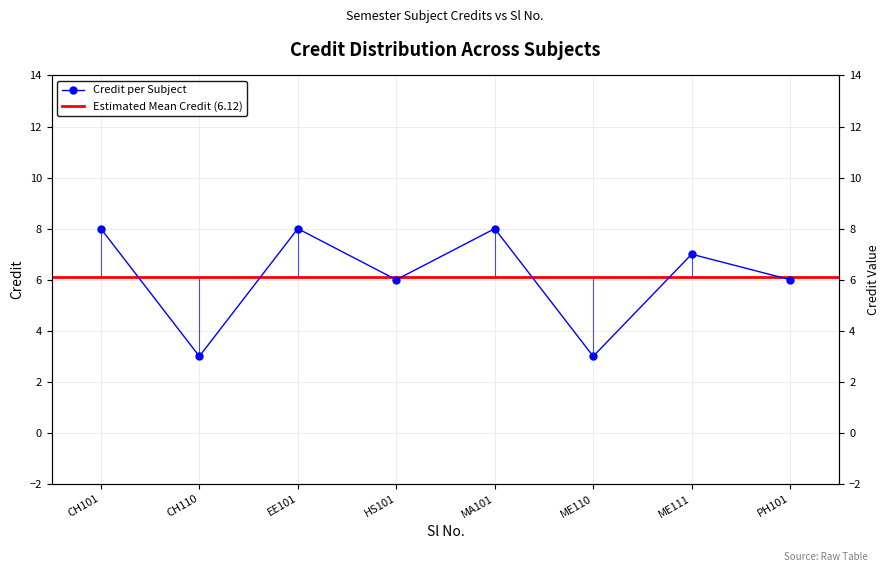

What is the change in value from MA101 to ME111?

-1